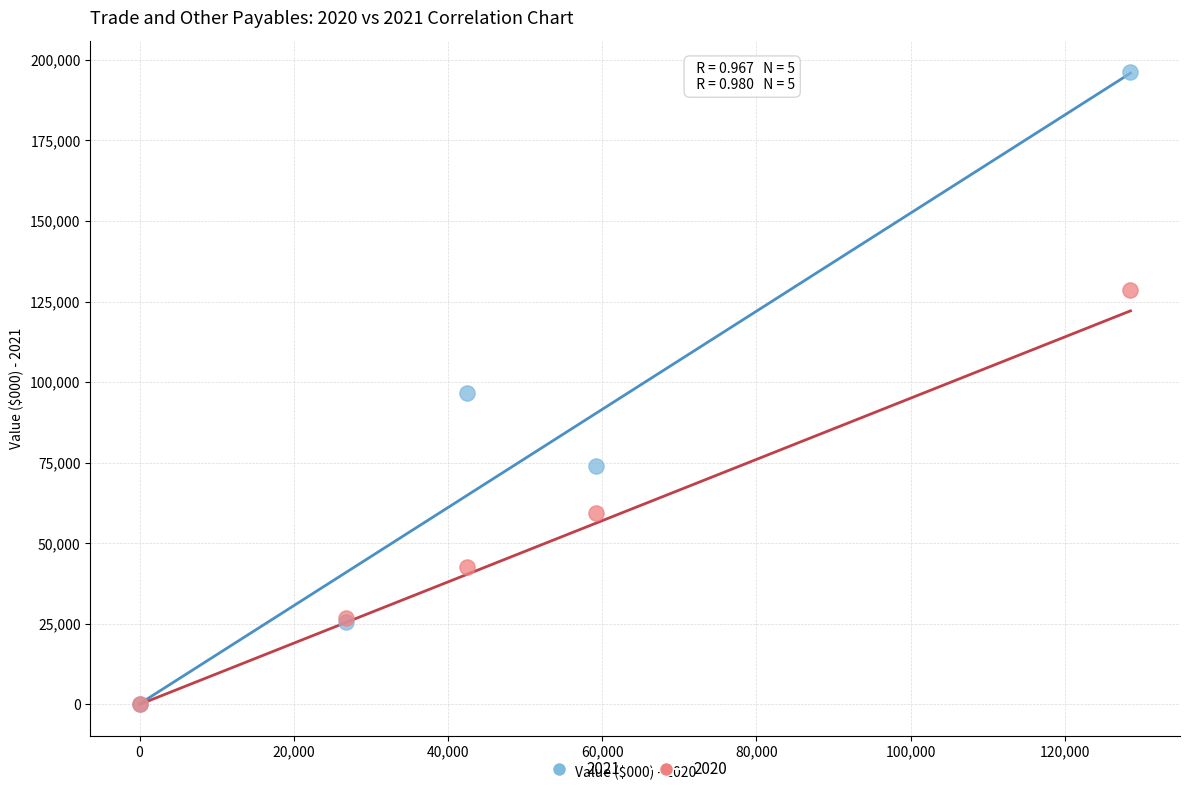

Which series reaches the maximum Y coordinate?

2021